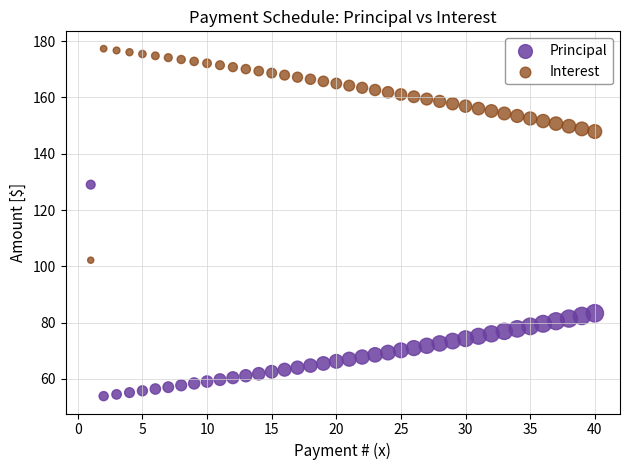

Which series contains the highest Y value?

Interest